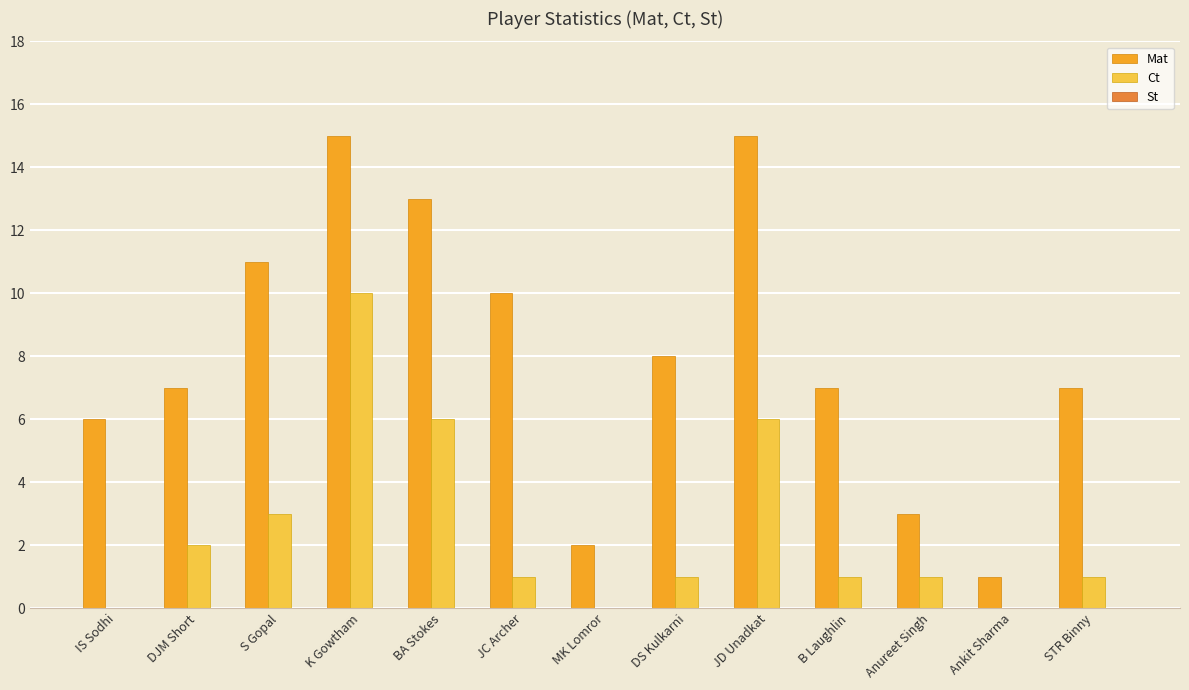

What is the approximate value of Mat at IS Sodhi?

6